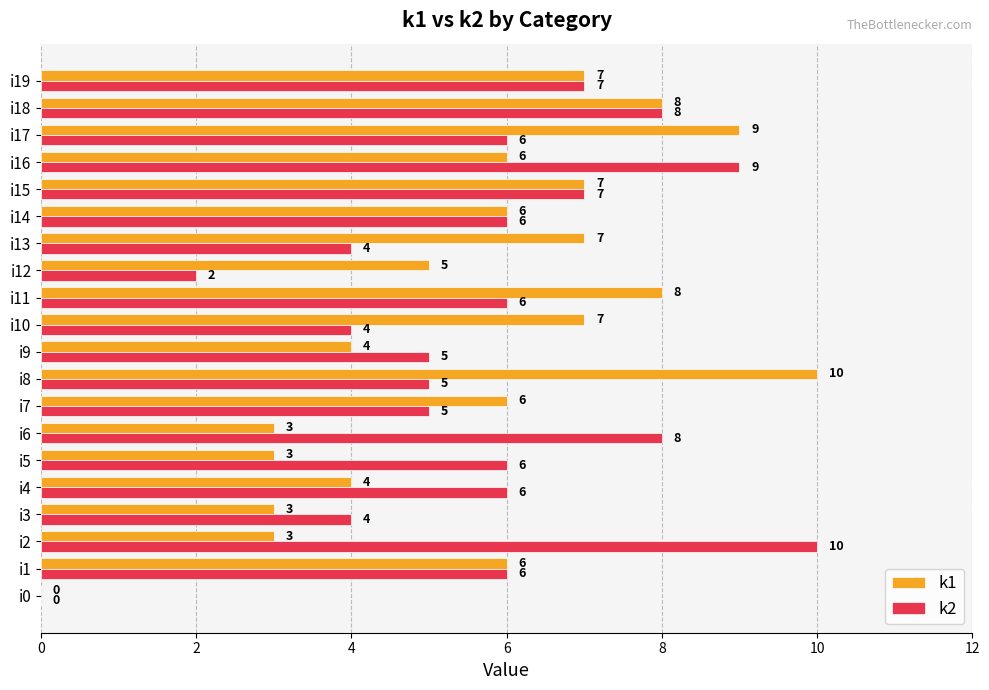

What is the sum of the k2 values at i16 and i13?

13